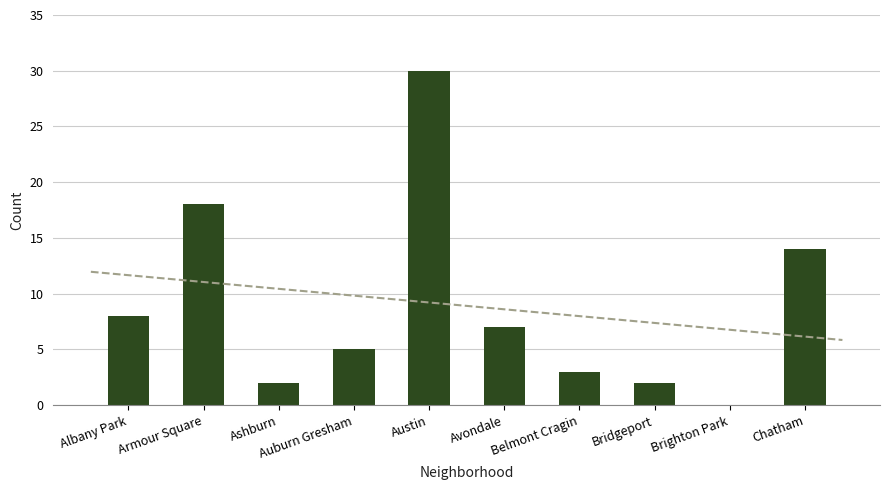

What is the greatest value displayed?

30